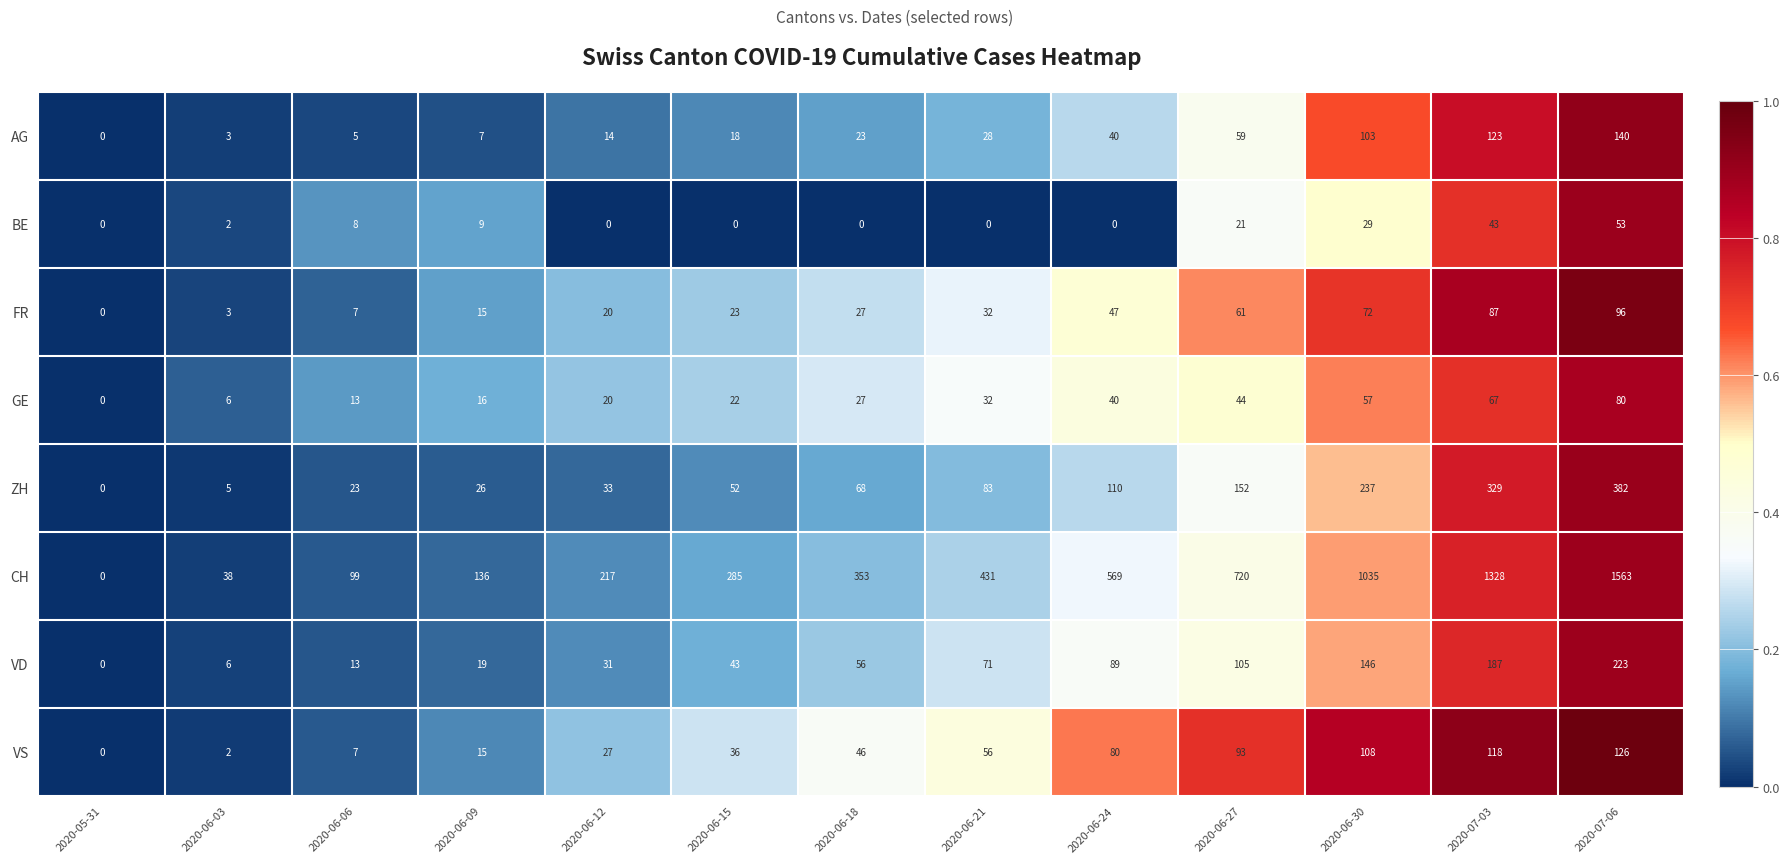

What is the total value across all series at 2020-06-15?

479